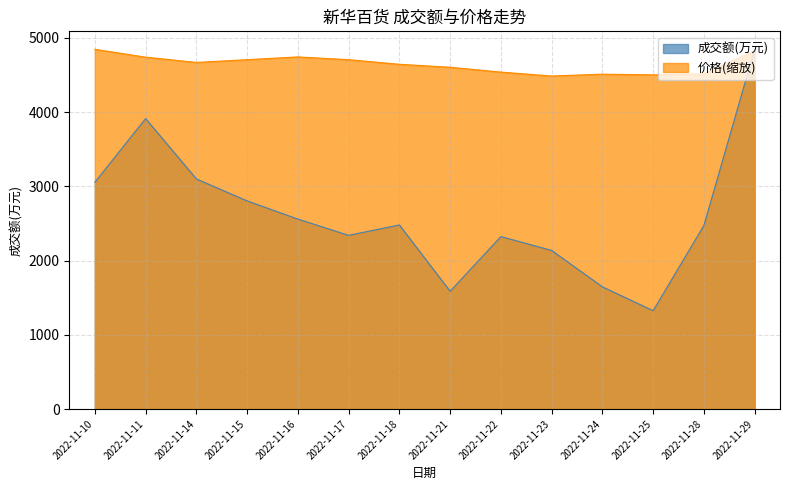

Between which two adjacent categories do 成交额(万元) and 价格 first intersect?

2022-11-28 and 2022-11-29